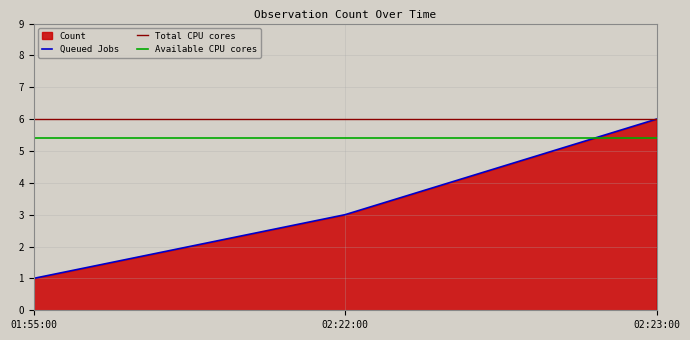

Is it true that Queued Jobs equals 1 at 02:22:00?

False